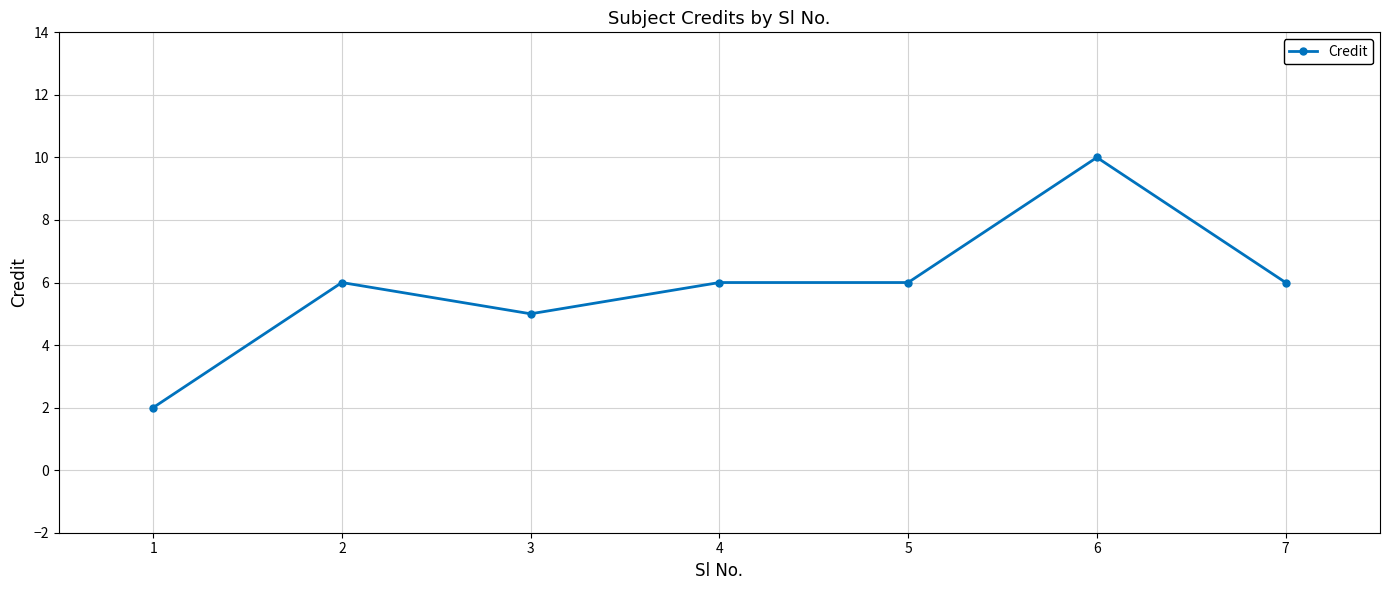

What is the value of the 1st point from the left?

2